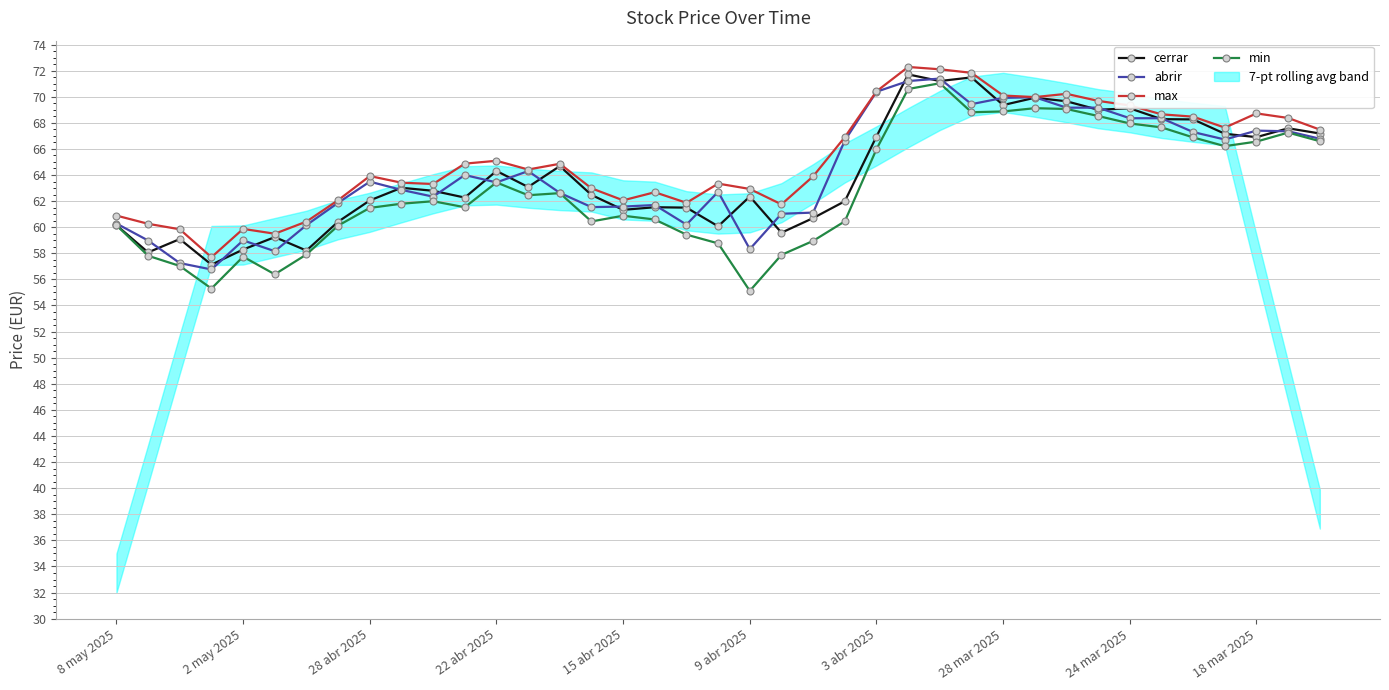

Is it true that abrir equals 58.3 at 9 abr 2025?

True